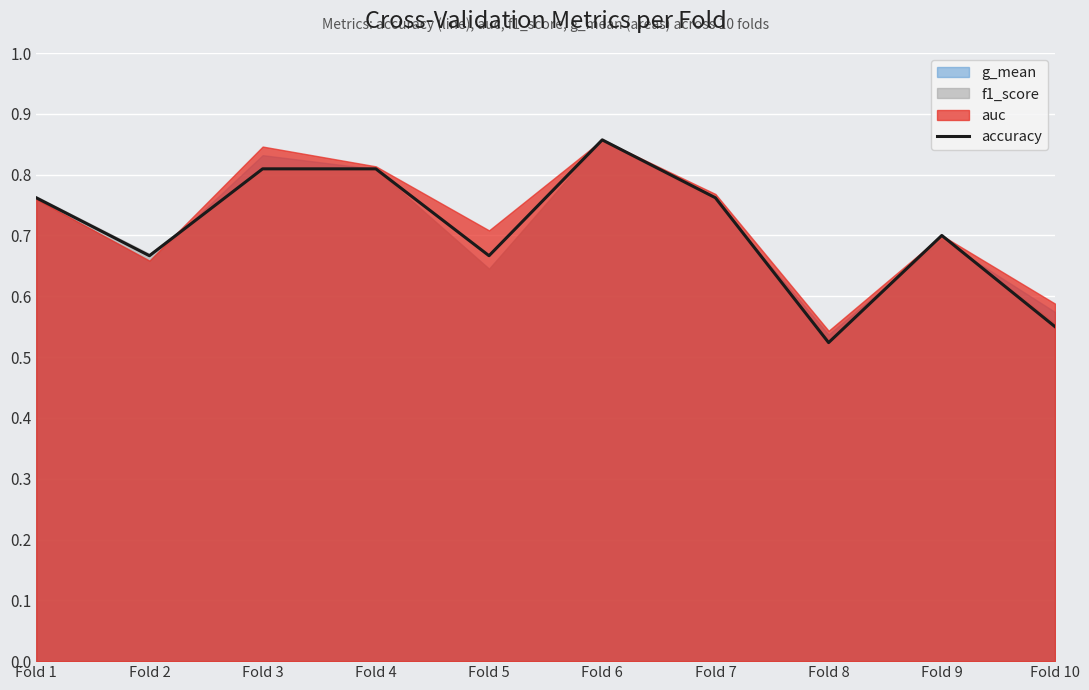

Does the chart display data point markers on the line(s)?

No